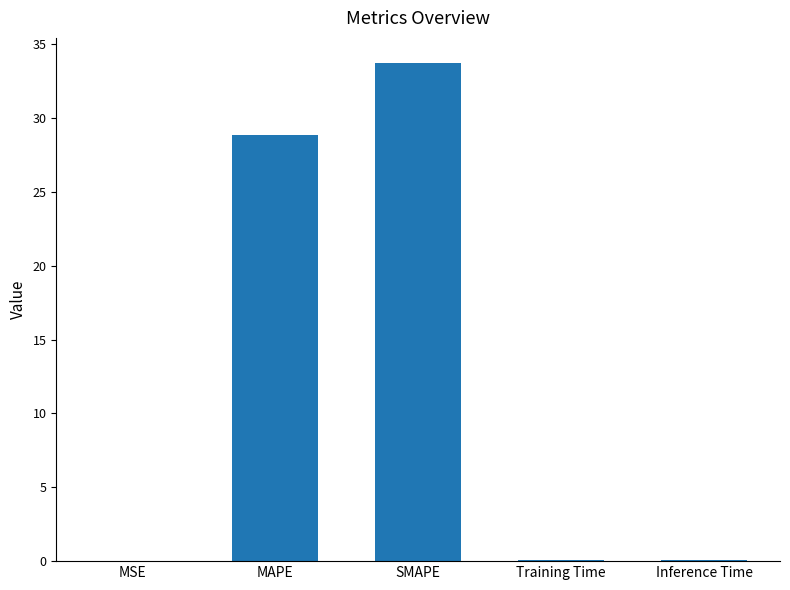

The value at Inference Time is 0.0. True or false?

True